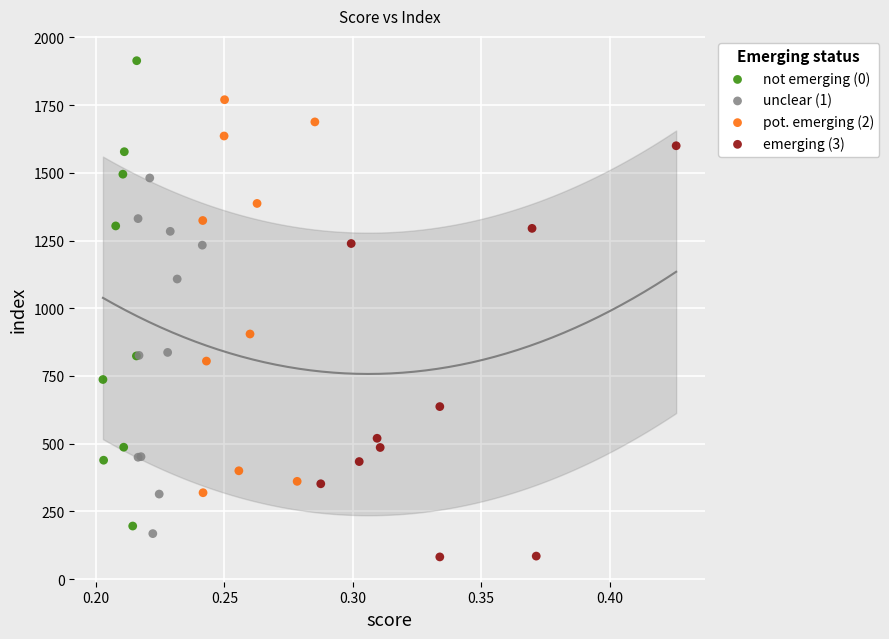

Which series contains the lowest Y value?

emerging (3)